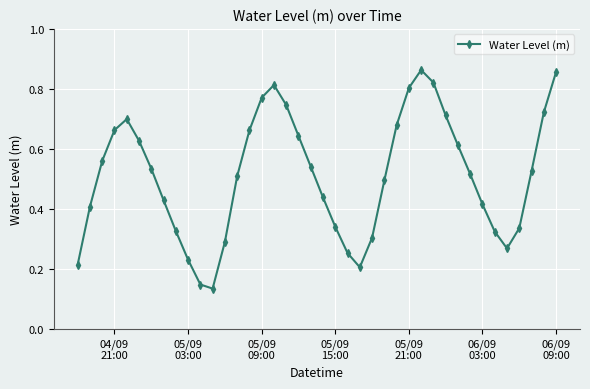

Count the values in the range 0 to 1.

40